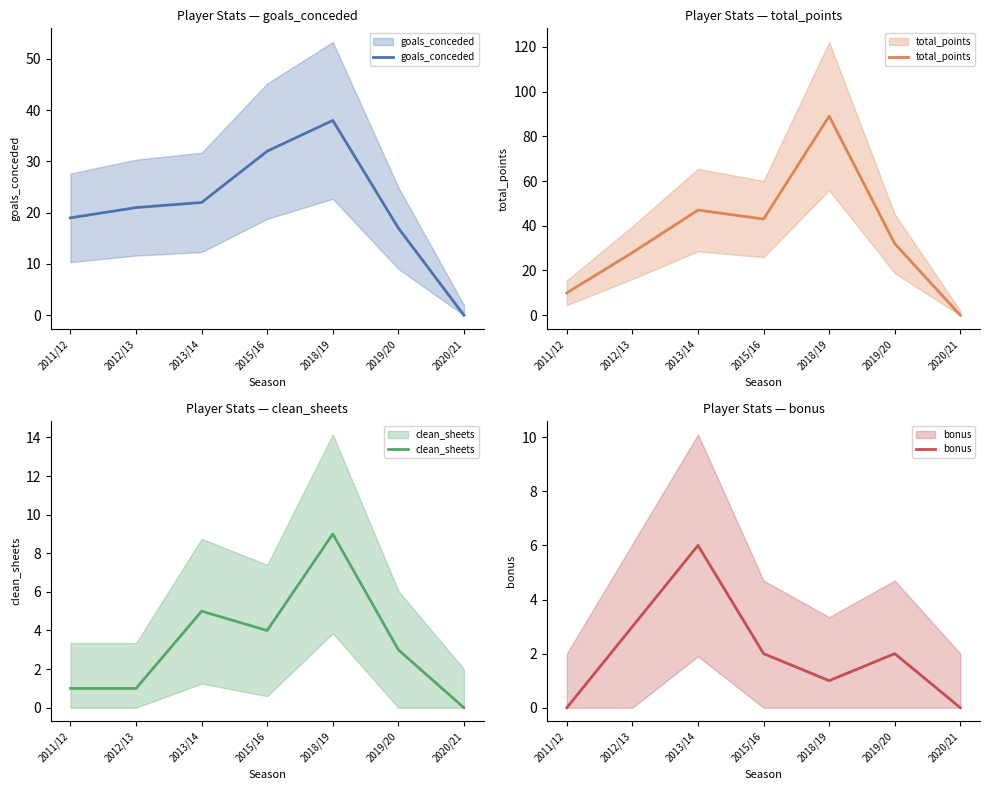

Reading left to right, list all the values displayed in this chart.

goals_conceded: 2011/12=19	2012/13=21	2013/14=22	2015/16=32	2018/19=38	2019/20=17	2020/21=0
total_points: 2011/12=10	2012/13=28	2013/14=47	2015/16=43	2018/19=89	2019/20=32	2020/21=0
clean_sheets: 2011/12=1	2012/13=1	2013/14=5	2015/16=4	2018/19=9	2019/20=3	2020/21=0
bonus: 2011/12=0	2012/13=3	2013/14=6	2015/16=2	2018/19=1	2019/20=2	2020/21=0